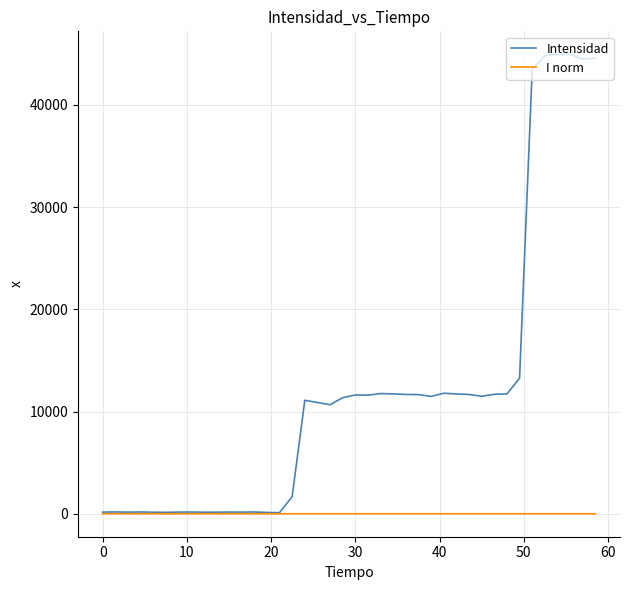

How many series are shown in this chart?

2